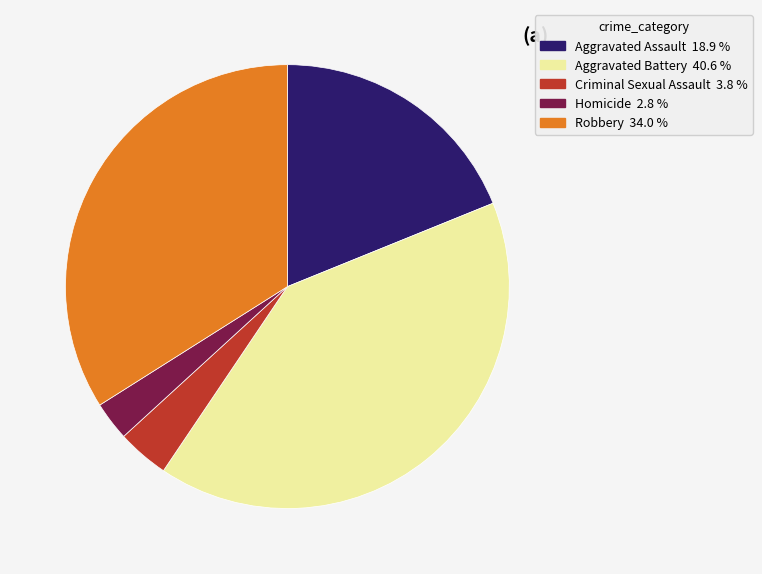

Which slice is the smallest?

Homicide